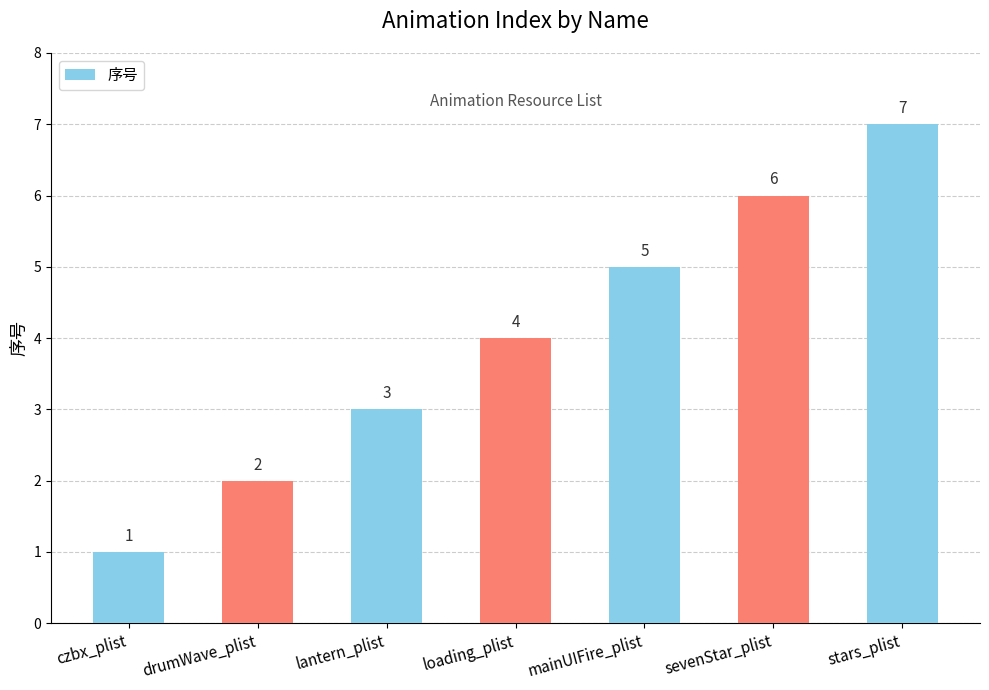

Rank the categories by value from lowest to highest.

czbx_plist, drumWave_plist, lantern_plist, loading_plist, mainUIFire_plist, sevenStar_plist, stars_plist